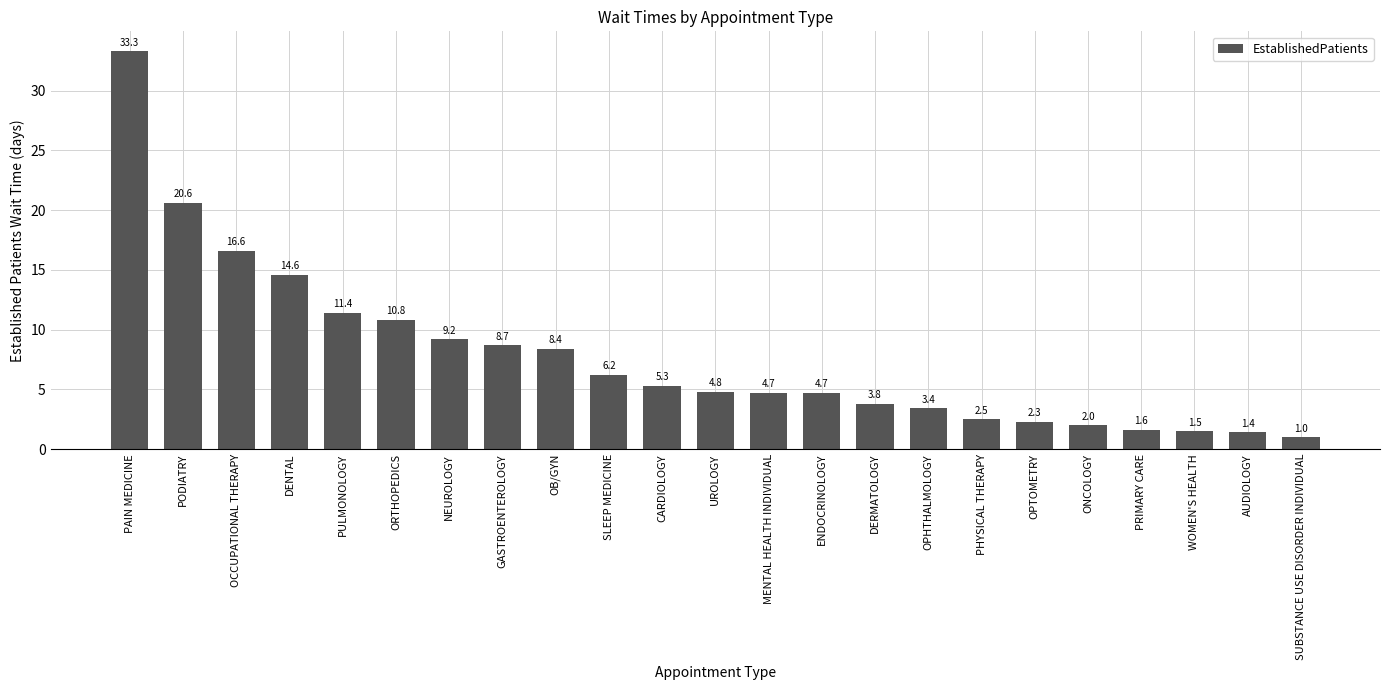

What value does the data have at DERMATOLOGY?

3.8